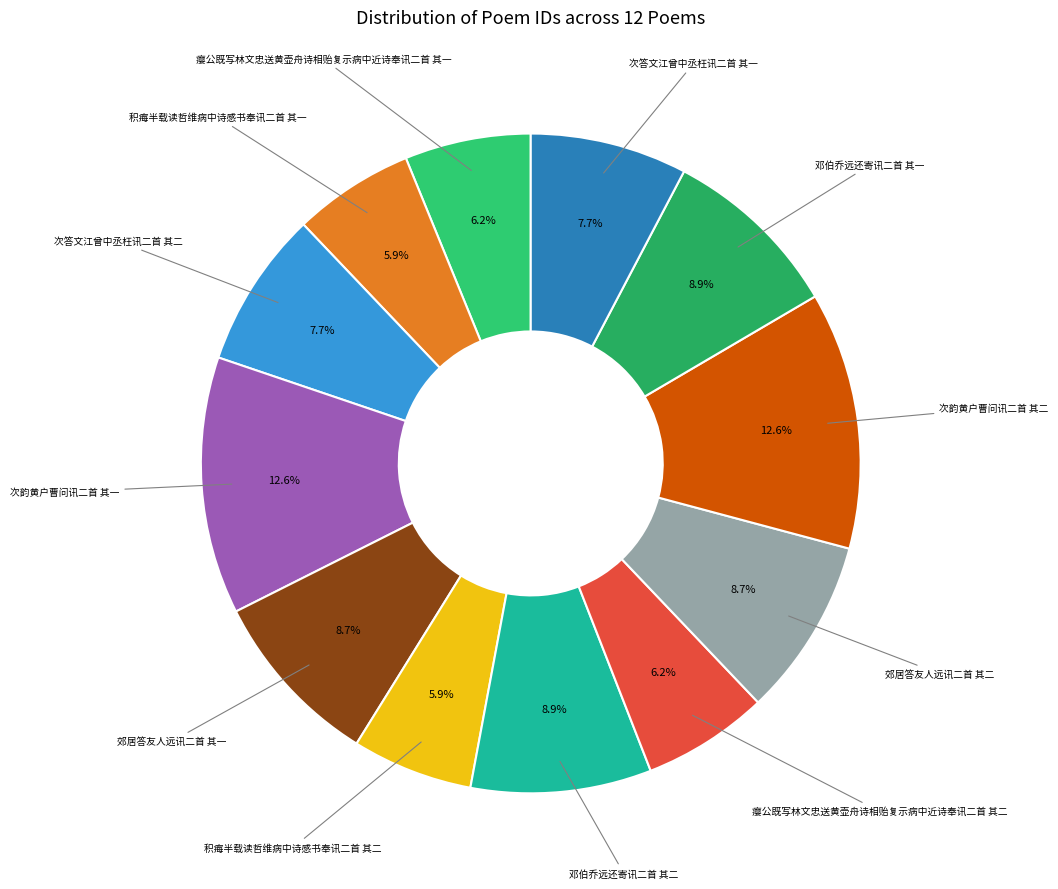

Is there a majority slice in this chart?

No